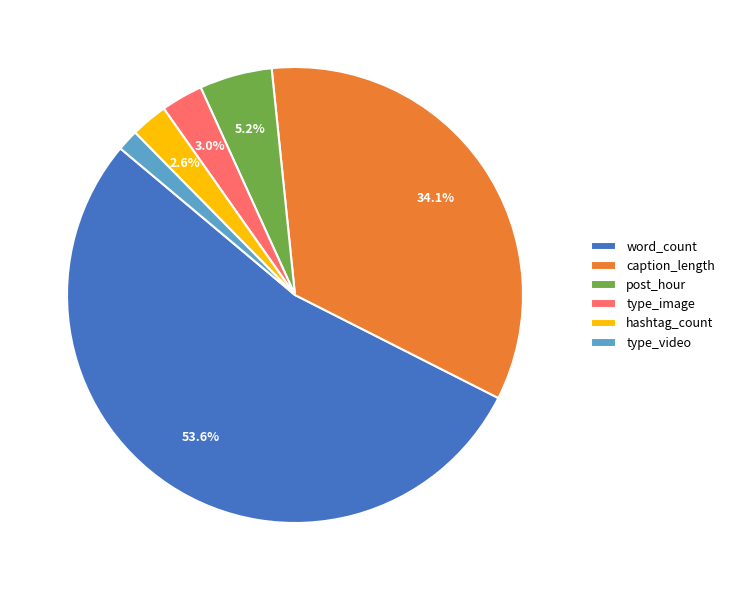

Between post_hour and hashtag_count, which is larger?

post_hour